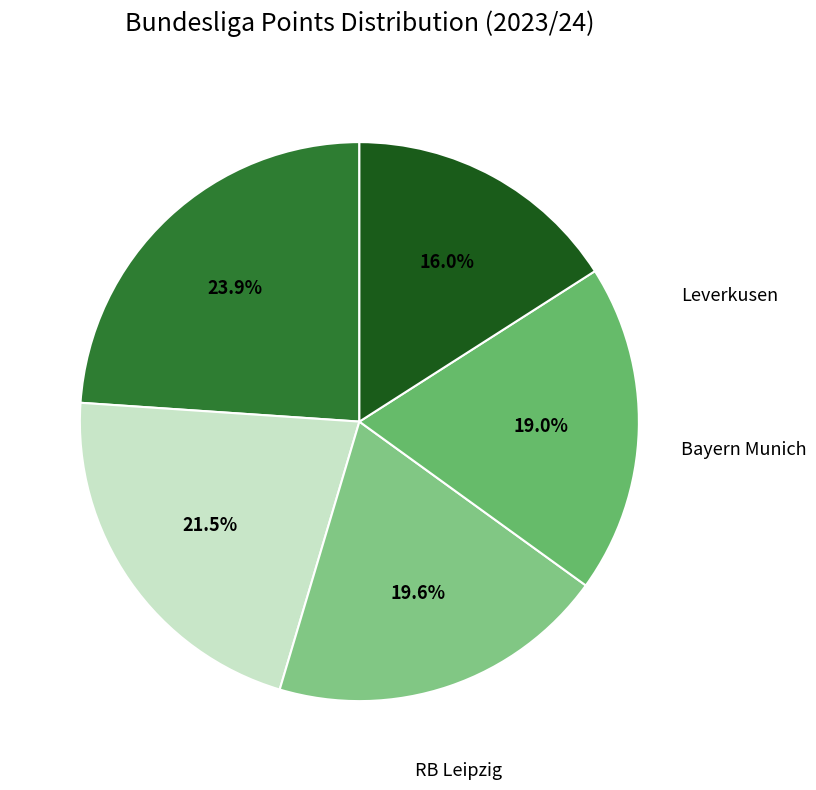

How many slices are in this pie chart?

5